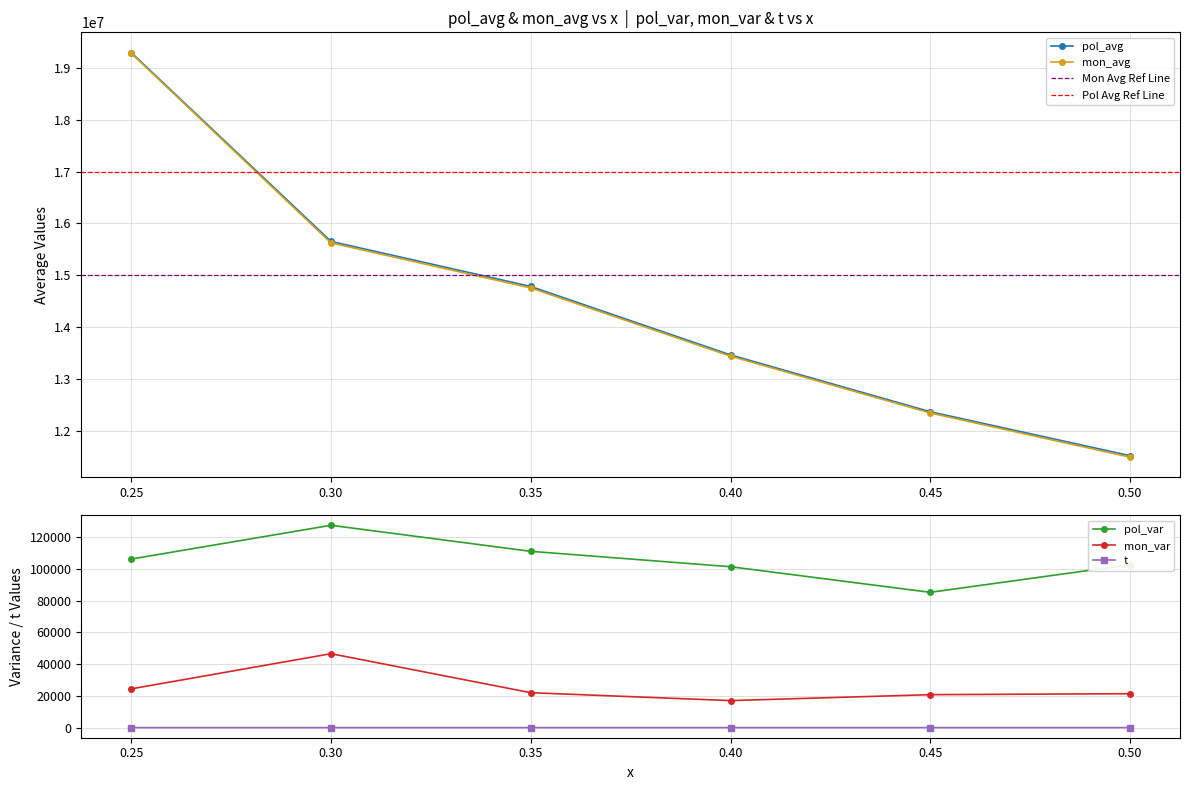

What is the lowest value of the pol_avg series?

11517976.4